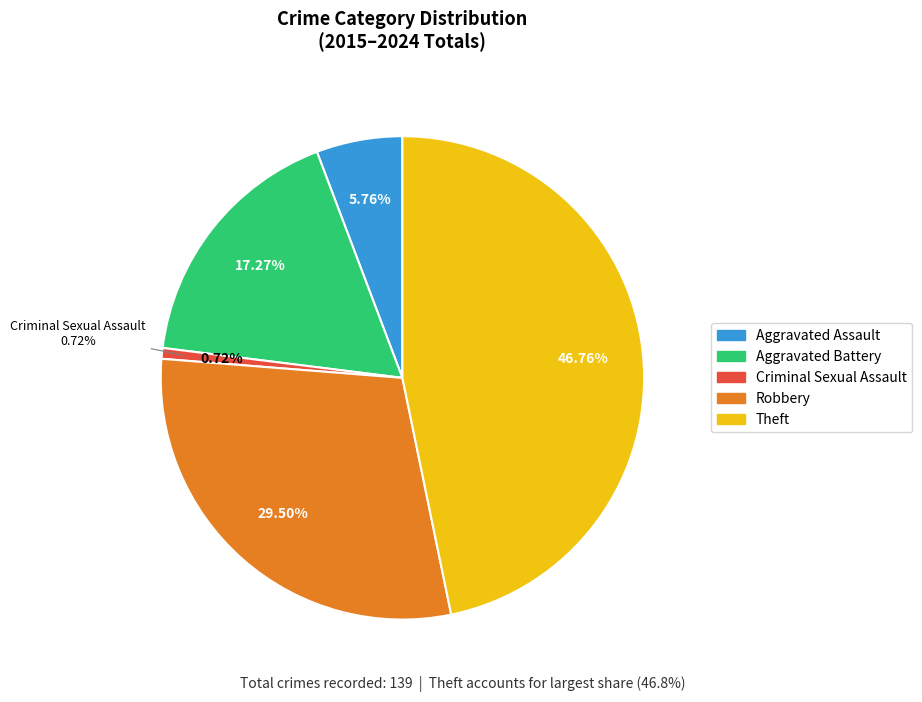

Do Total and Criminal Sexual Assault together represent more than half of the pie?

Yes